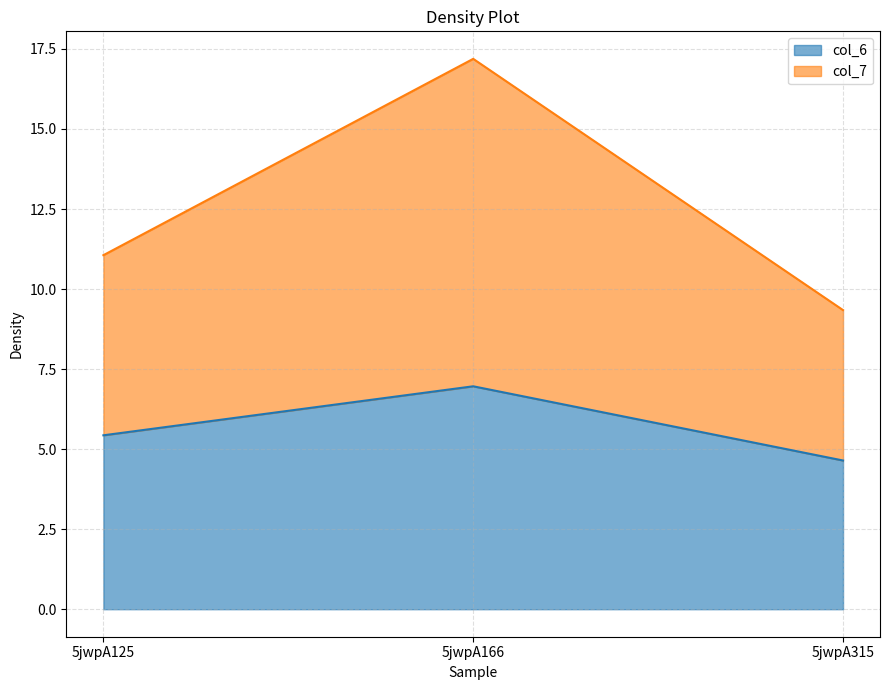

What is the minimum value for col_6?

4.6